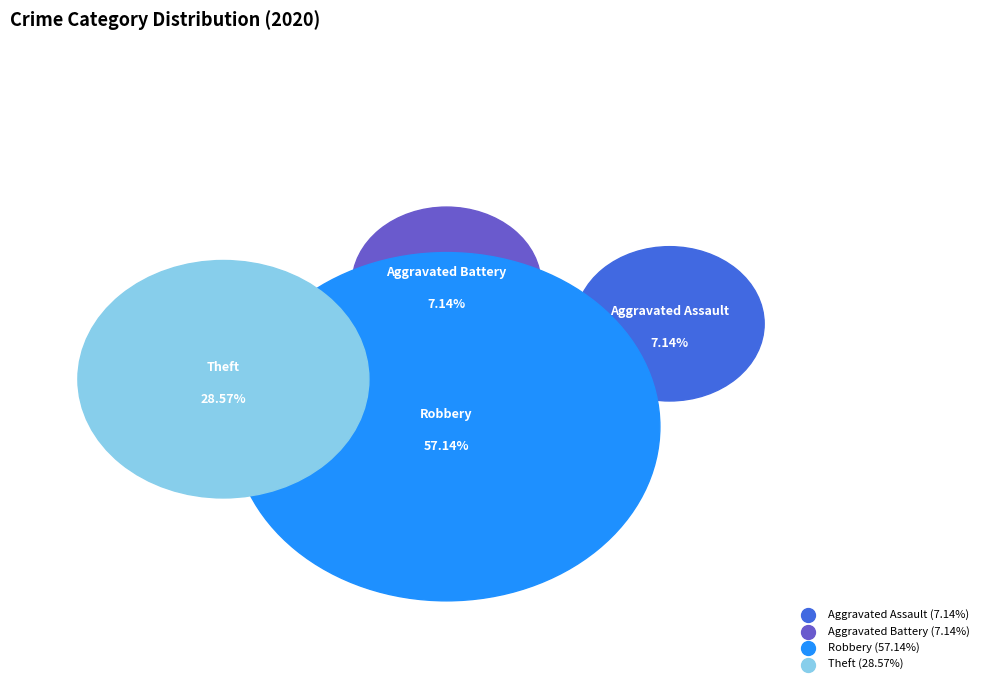

To the nearest percent, what is the difference between the Theft and Robbery slice percentages?

29%